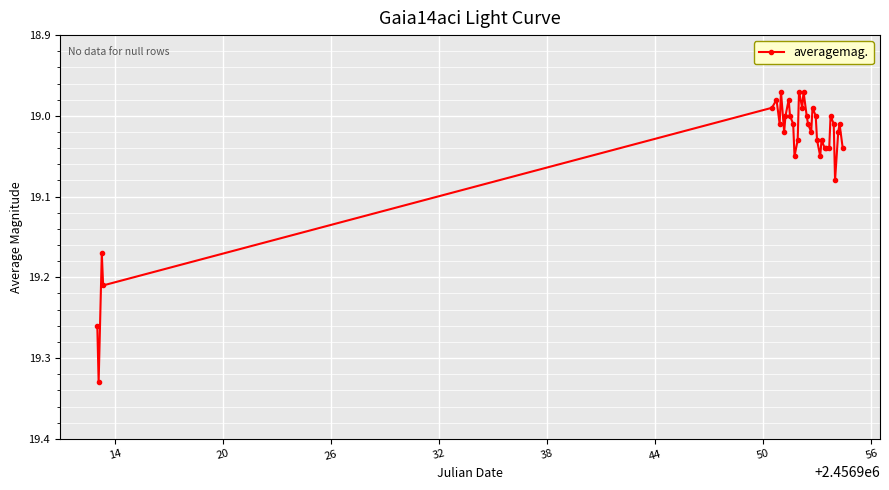

True or false: the data has more than 1 interior local peaks.

True